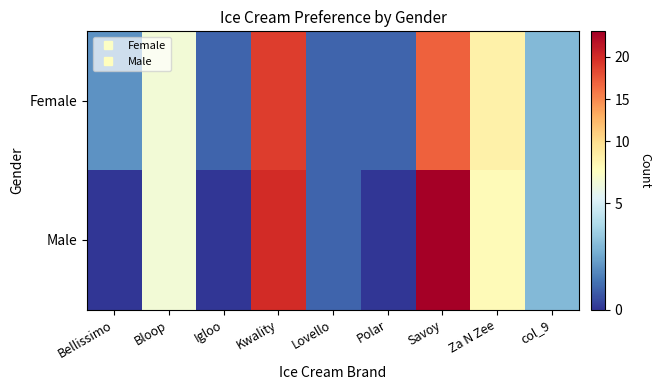

At Za N Zee, list the series in order from smallest to largest.

Male, Female